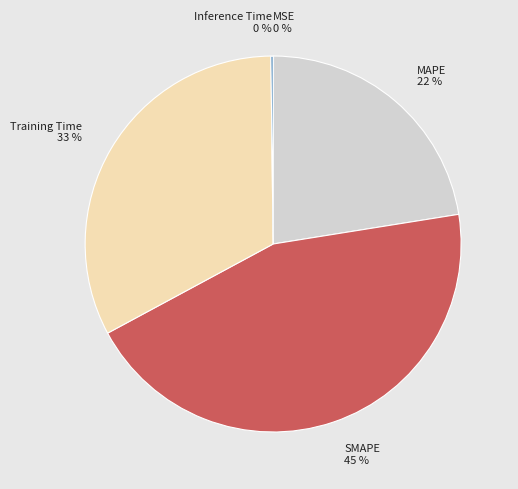

To the nearest percent, what is the difference between the largest and smallest slice percentages?

45%